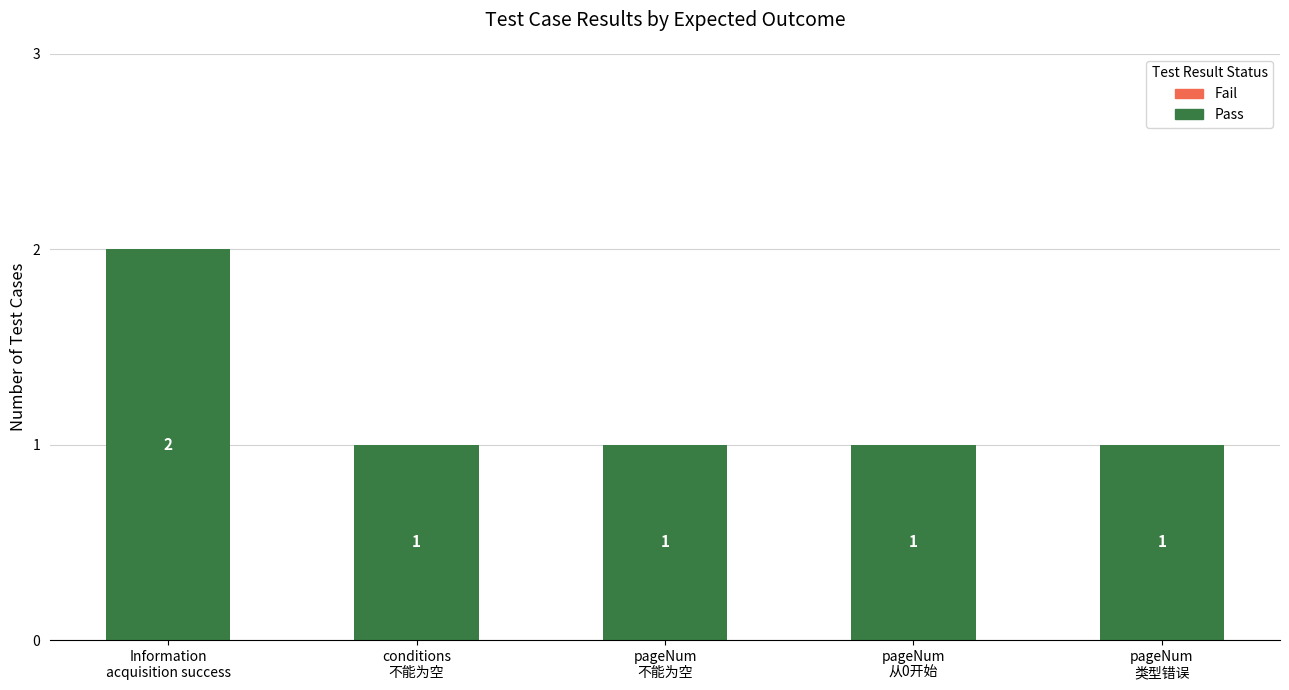

What is the maximum value shown in the chart?

2